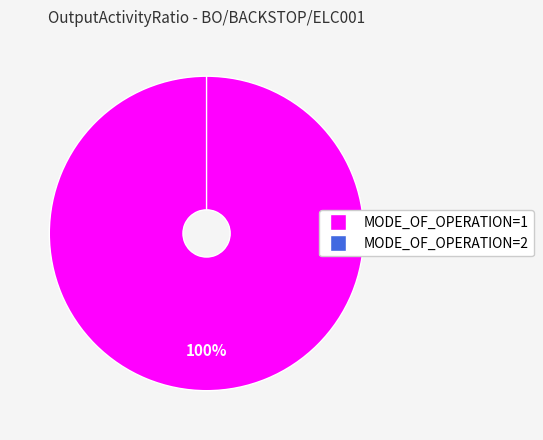

To the nearest percent, what is the average slice percentage?

50%